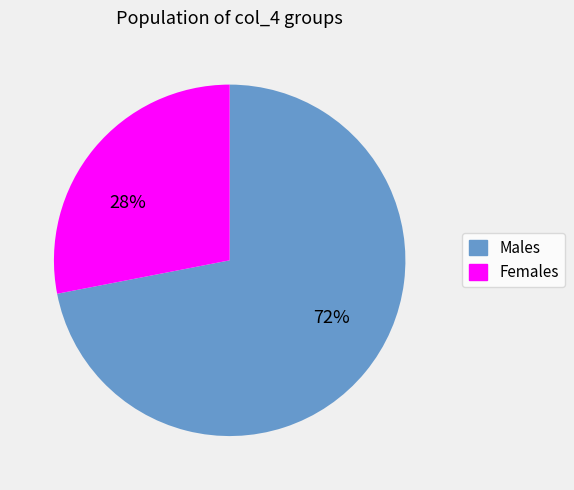

How many slices are in this pie chart?

2